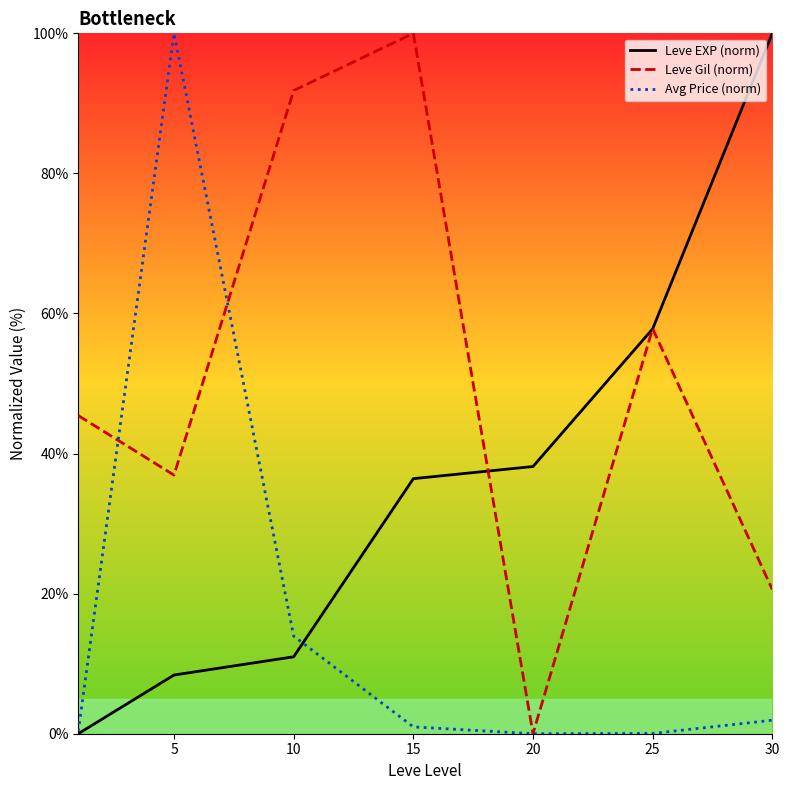

Rank the series by their average value, from highest to lowest.

Leve Gil (norm), Leve EXP (norm), Avg Price (norm)